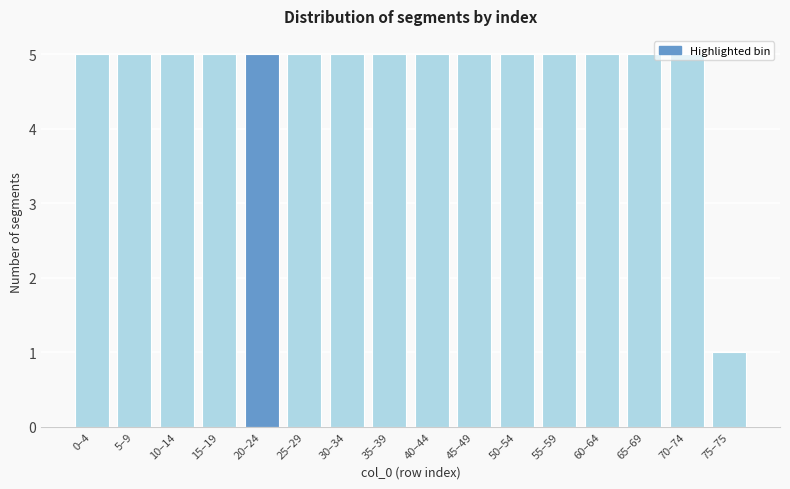

What is the difference between the second highest and minimum values?

4